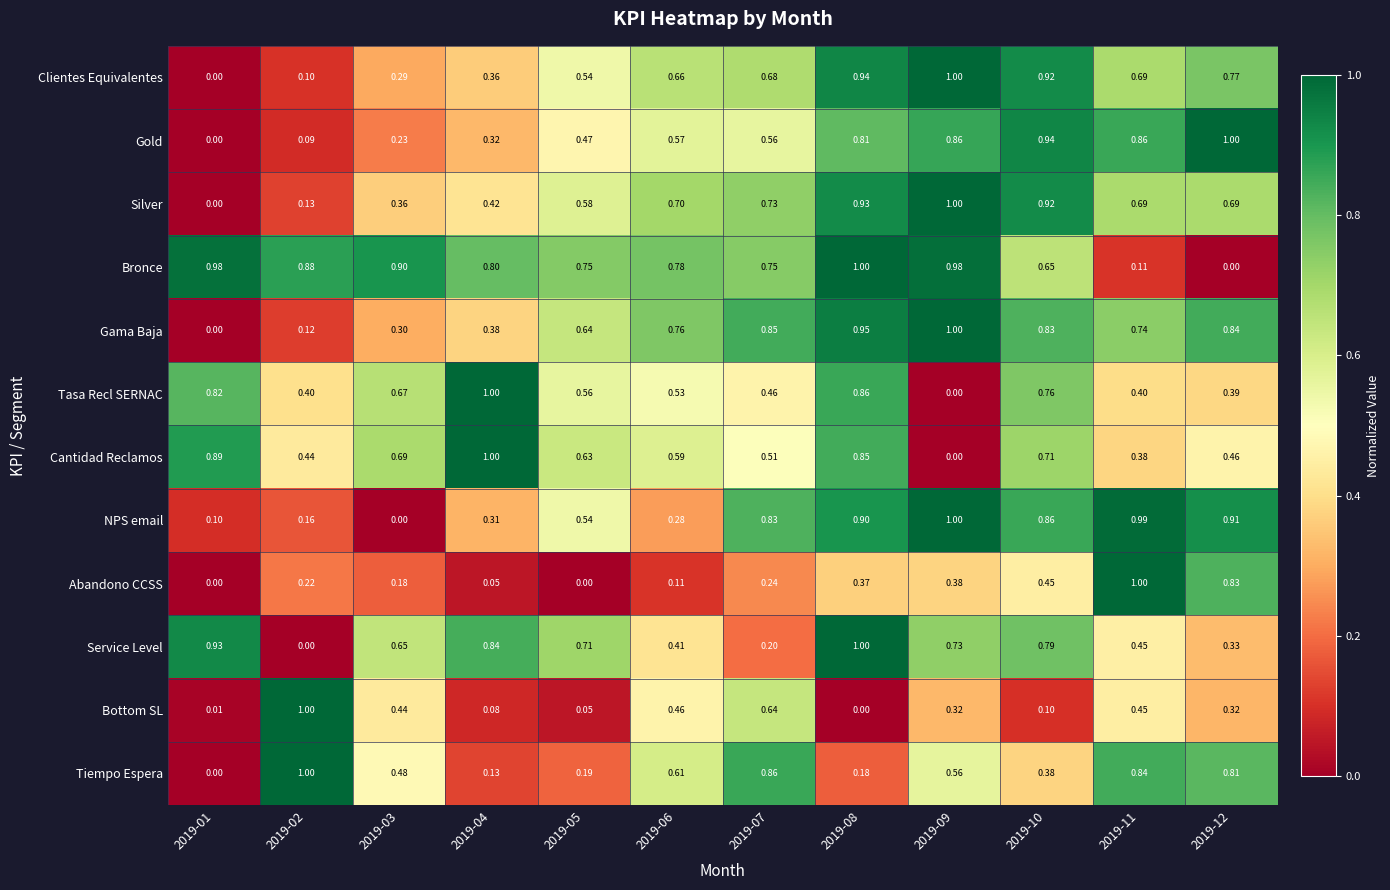

Which series has the largest total across all categories?

Bronce